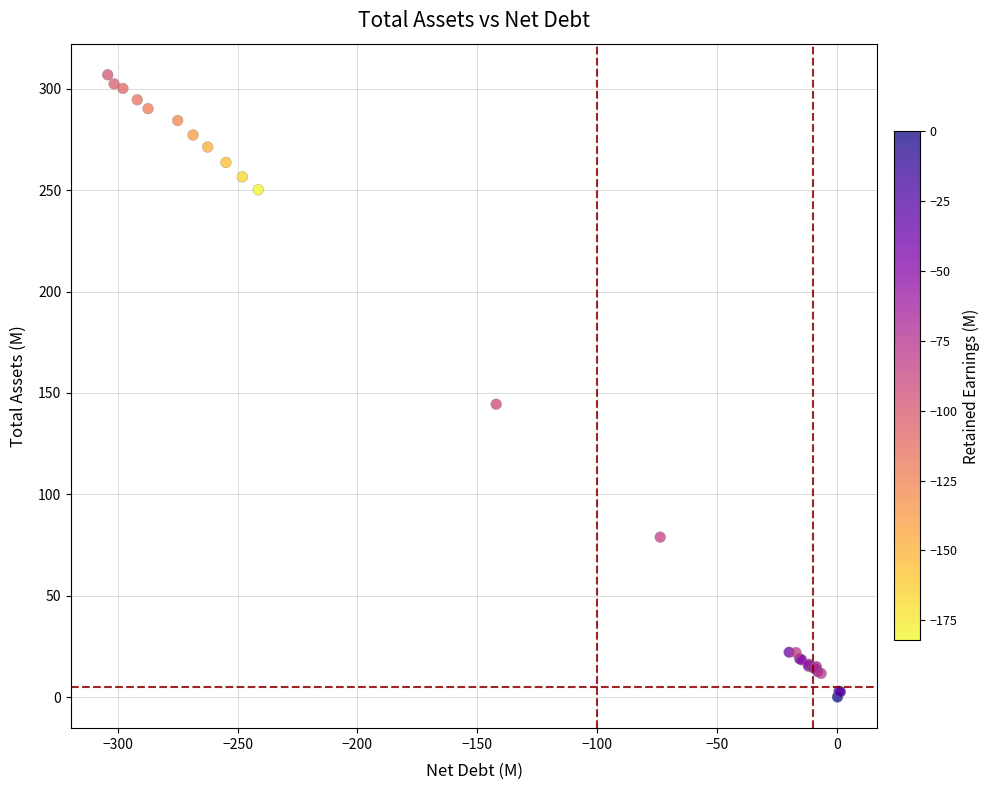

What Y value in the scatter plot is closest to 153?

144.5